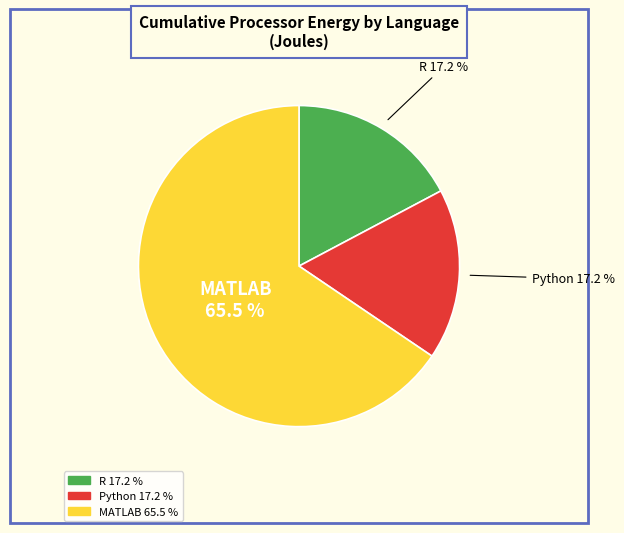

What is the largest slice in the pie chart?

MATLAB